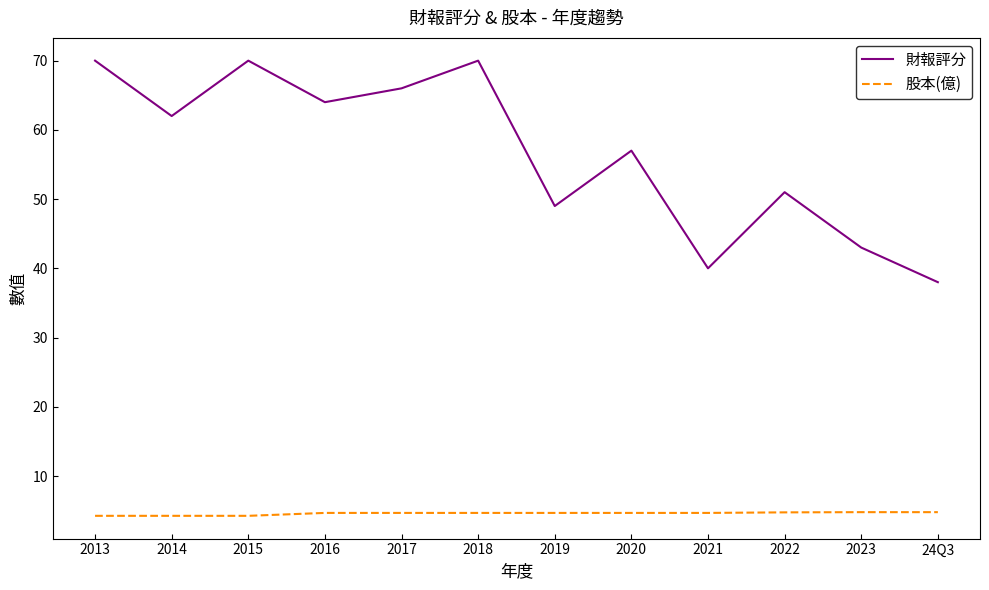

True or false: 財報評分 has more than 1 points higher than both neighbors.

True